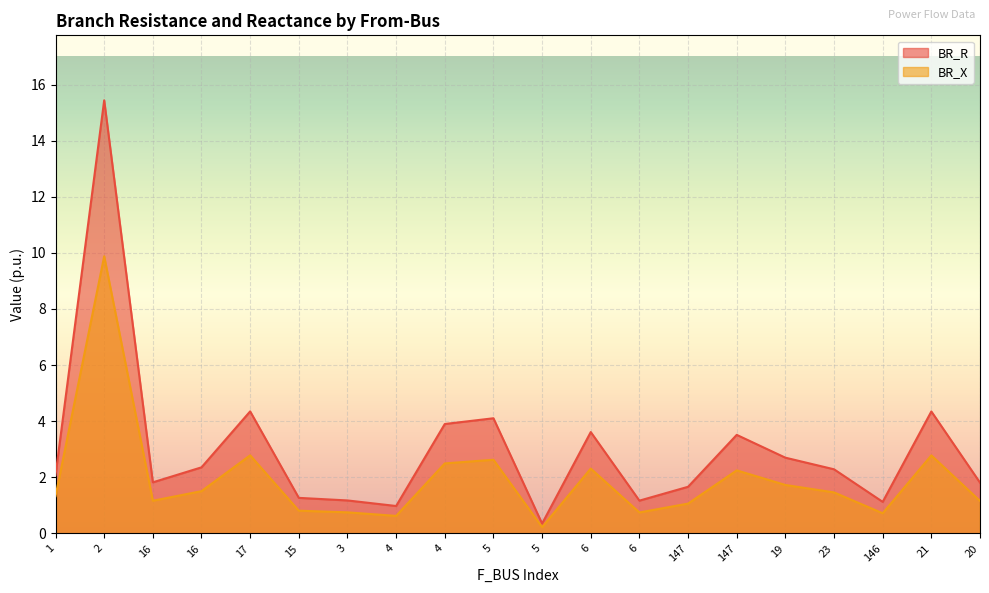

In BR_X, how many points are lower than both neighbors (excluding endpoints)?

5